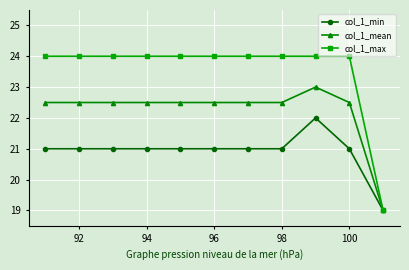

Count the number of categories in the chart.

11